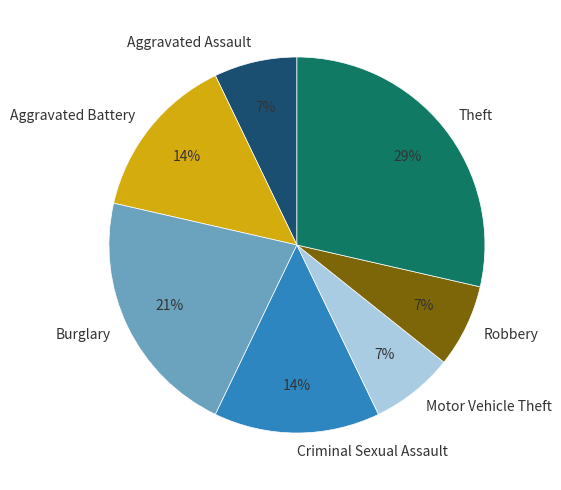

What percentage is the Theft slice, to the nearest percent?

29%